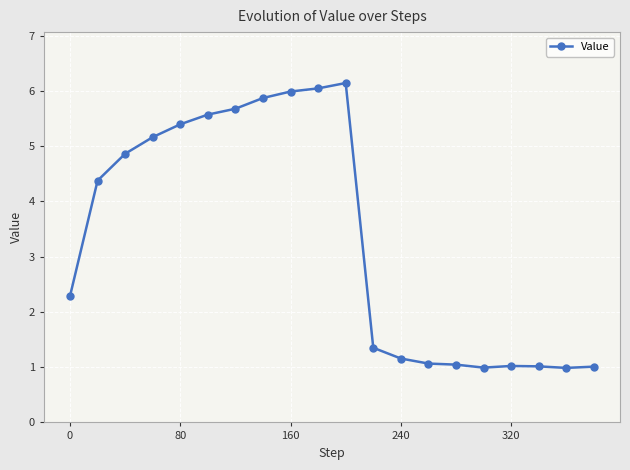

True or false: the data has more than 0 interior local peaks.

True